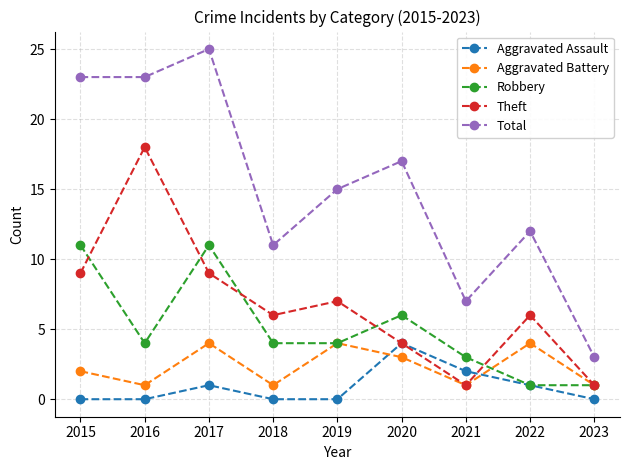

What is the sum of all Robbery values?

45